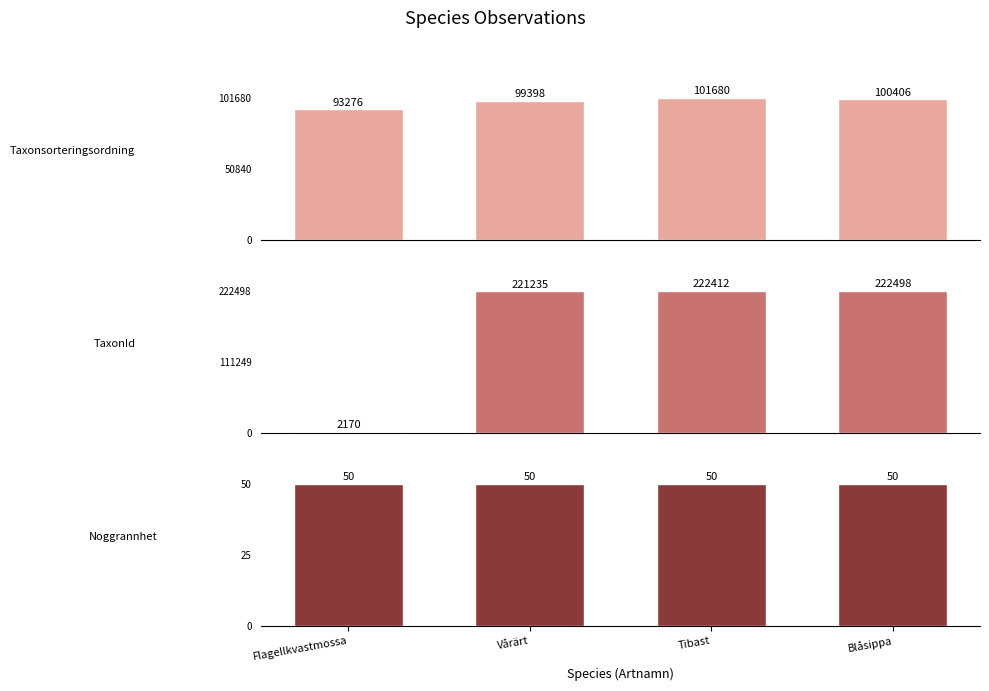

Is the value of TaxonId at Blåsippa greater than the value of Taxonsorteringsordning at Flagellkvastmossa?

Yes